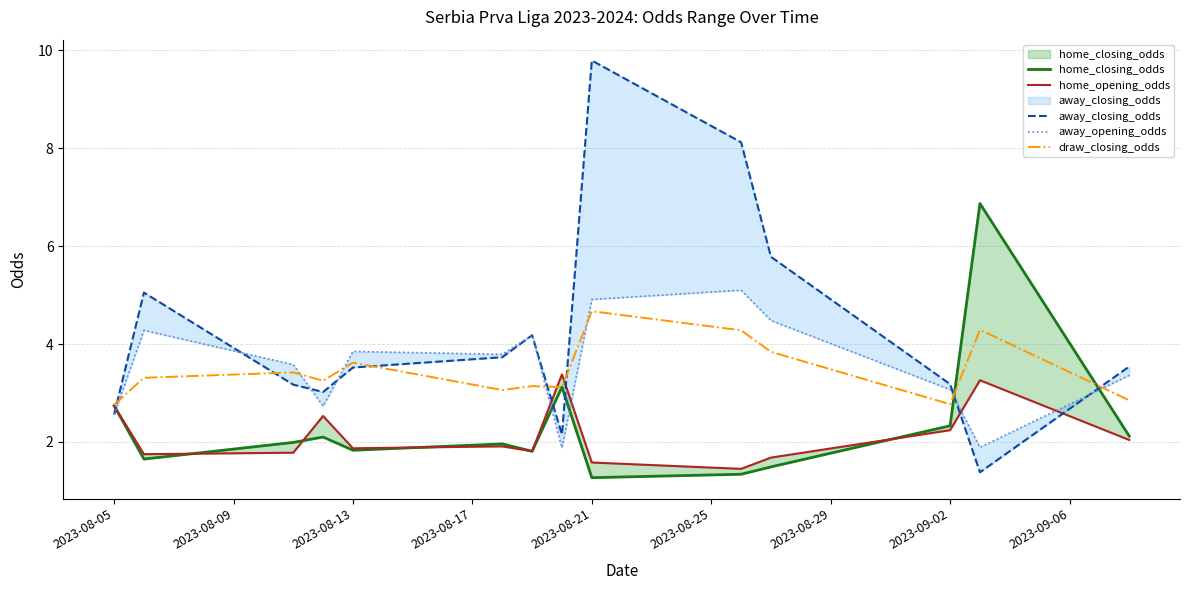

List the series in order of their peak value, lowest first.

home_opening_odds, draw_closing_odds, away_opening_odds, home_closing_odds, away_closing_odds